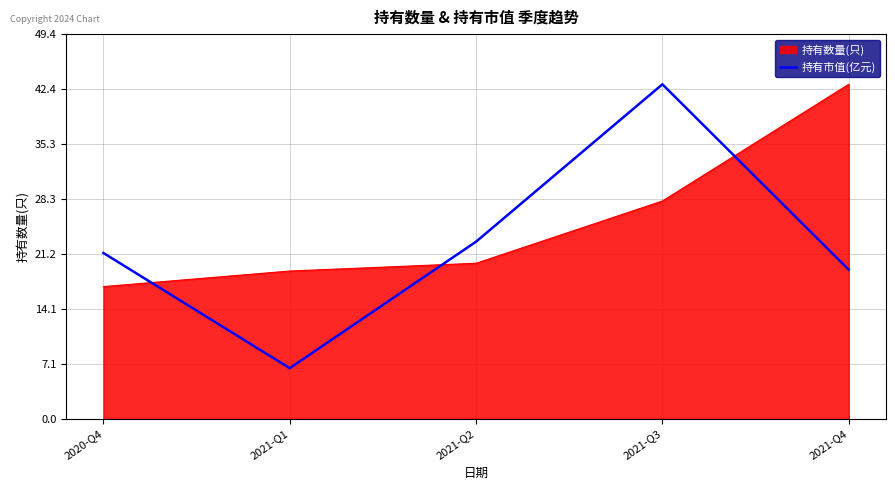

List the labels in order of 持有市值(亿元) value, largest first.

2021-Q3, 2021-Q2, 2020-Q4, 2021-Q4, 2021-Q1